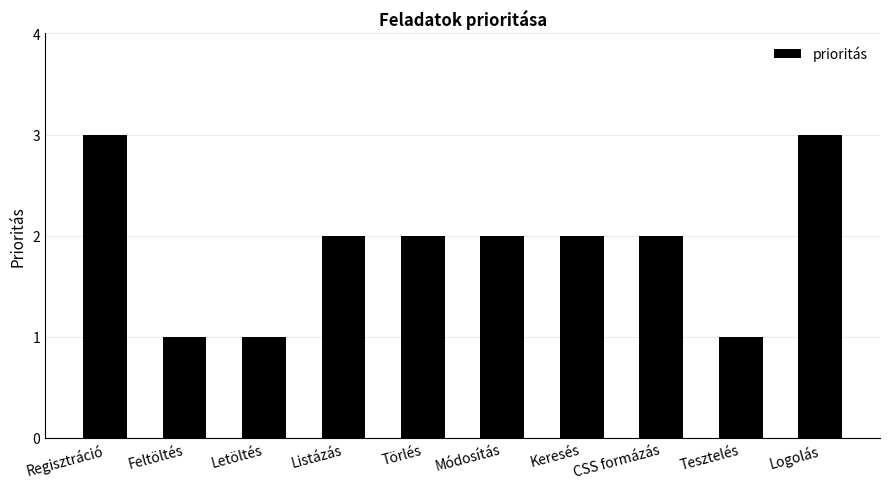

Reading right to left, what are all the values shown in this chart?

3	1	2	2	2	2	2	1	1	3